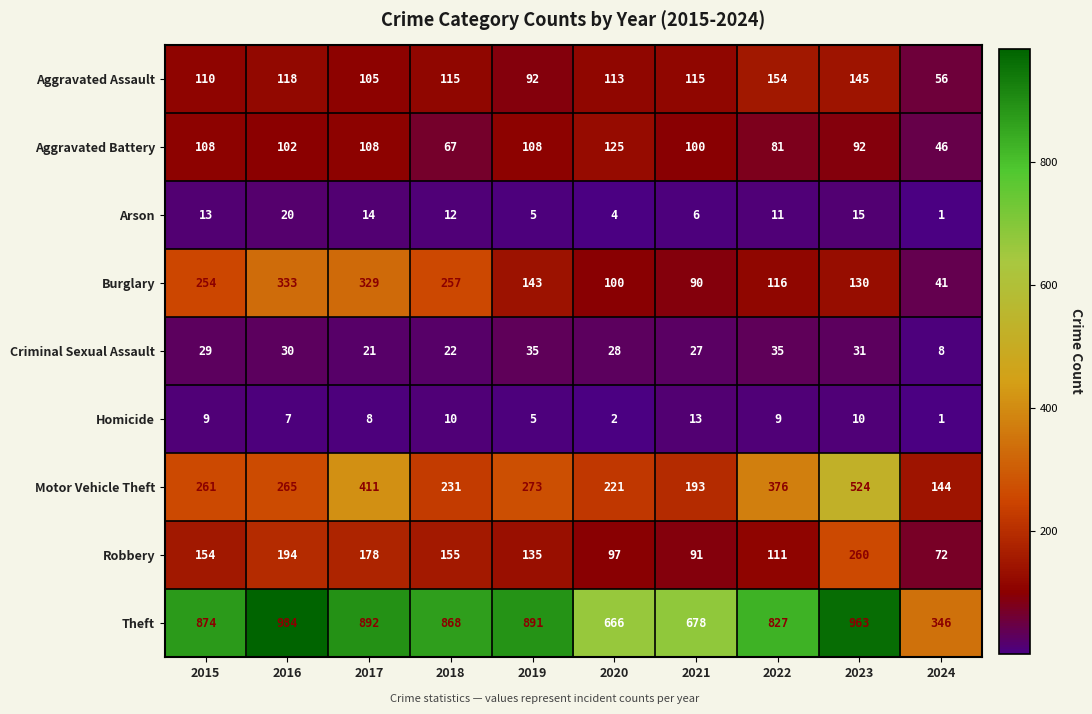

Is it true that Criminal Sexual Assault equals 19 at 2020?

False